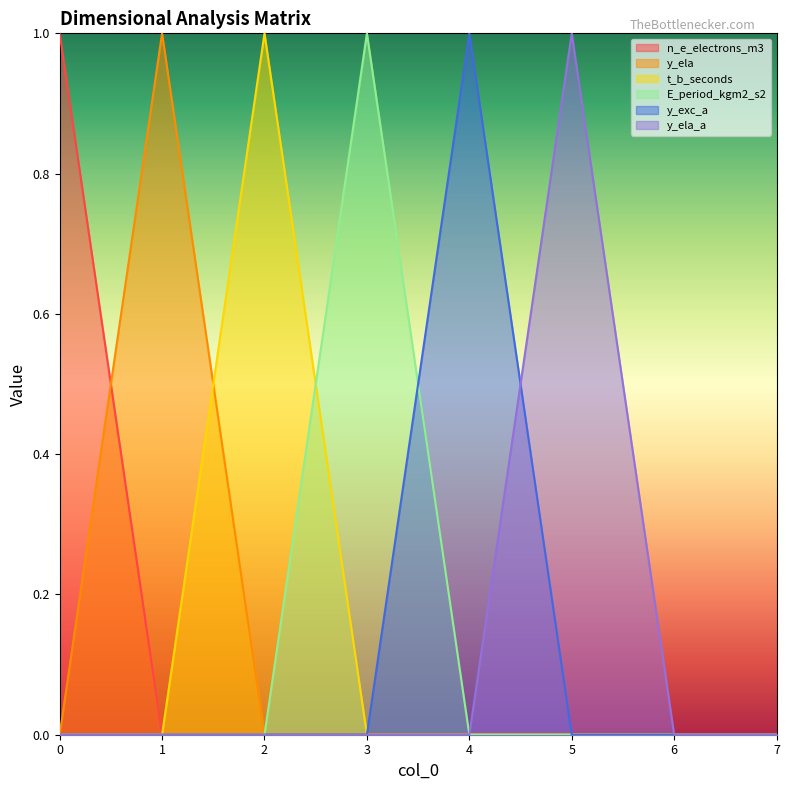

The value of t_b_seconds at 3 is 0. True or false?

True